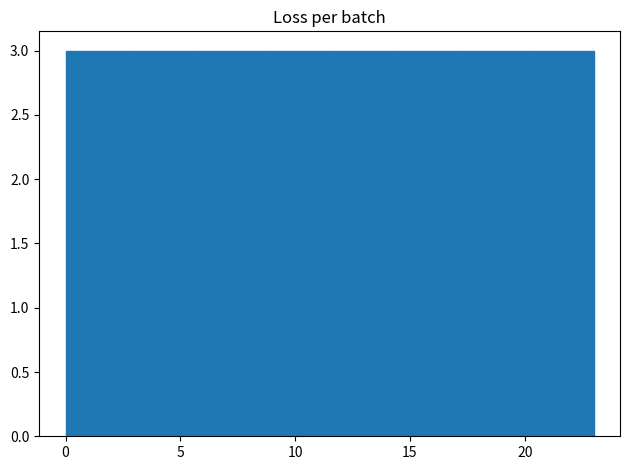

Reading left to right, transcribe this chart: for each bar, give the range it covers on the x-axis and its height. Neither the bar edges nor the heights are printed on the chart, so give them approximately, as read against the axes.

0.0 to 3.0: 3
3.0 to 6.0: 3
6.0 to 8.5: 3
8.5 to 11.5: 3
11.5 to 14.5: 3
14.5 to 17.5: 3
17.5 to 20.0: 3
20.0 to 23.0: 3